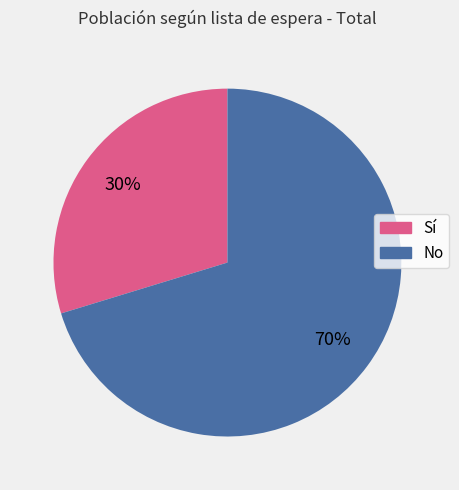

What is the largest slice in the pie chart?

No